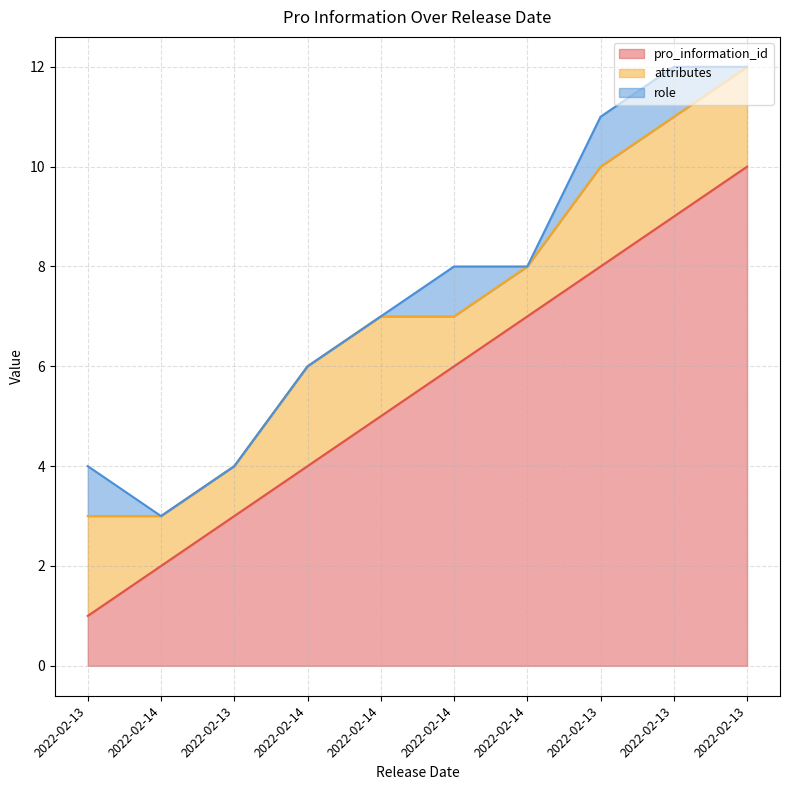

What is the value of the attributes point at the 10th from the left?

2